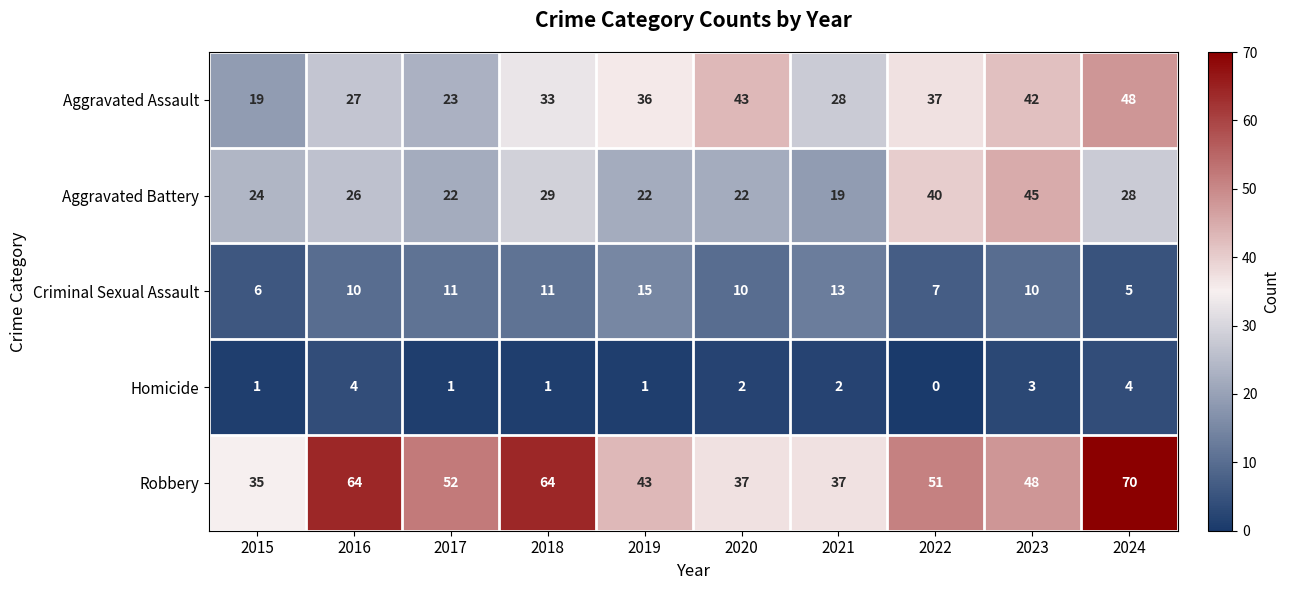

What is the difference between the second highest and second lowest values in the Aggravated Assault series?

20